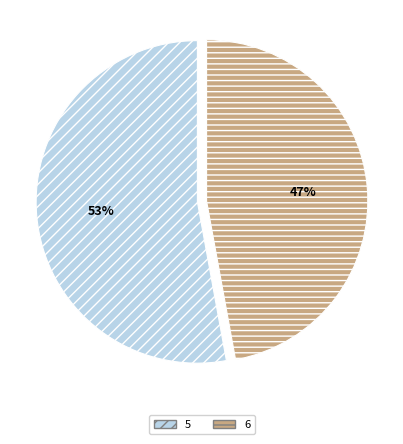

What is the ratio of the value at 5 to the value at 6?

1.1